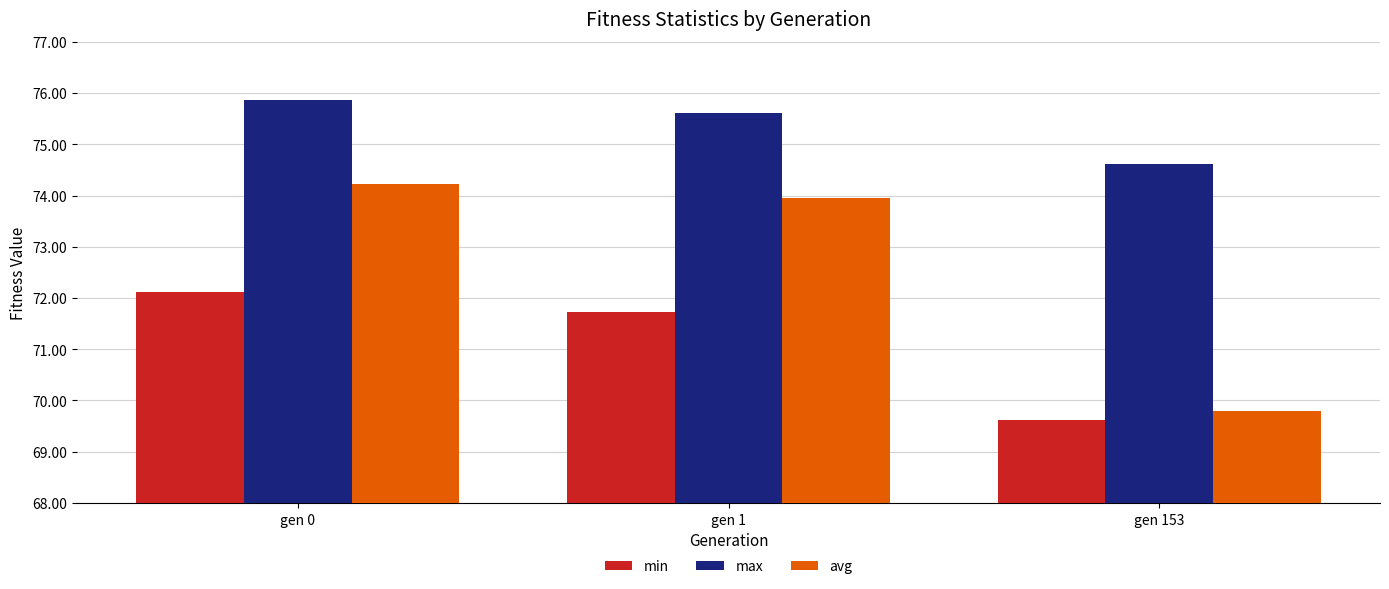

At which label is avg closest to 72?

gen 1